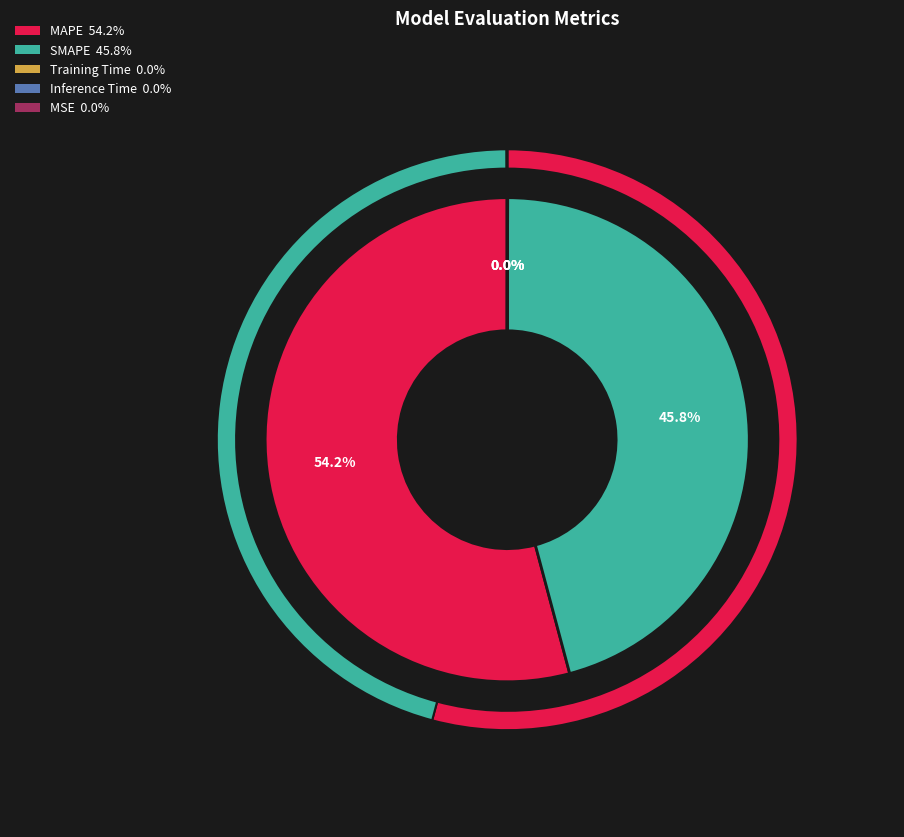

Which has a higher value, Training Time or MSE?

Training Time